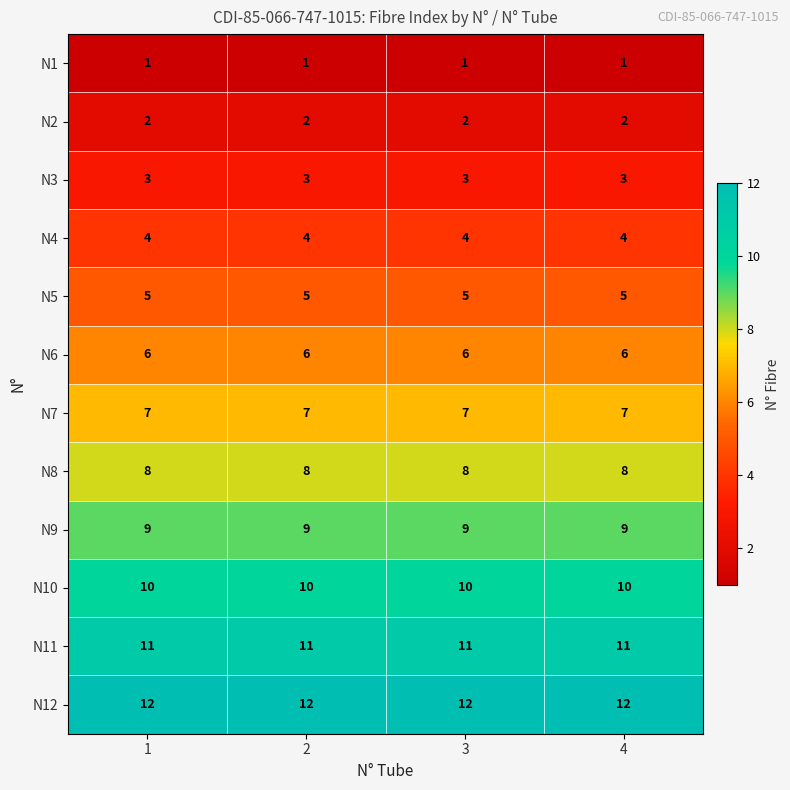

Rank the series by their maximum value, from lowest to highest.

N1, N2, N3, N4, N5, N6, N7, N8, N9, N10, N11, N12